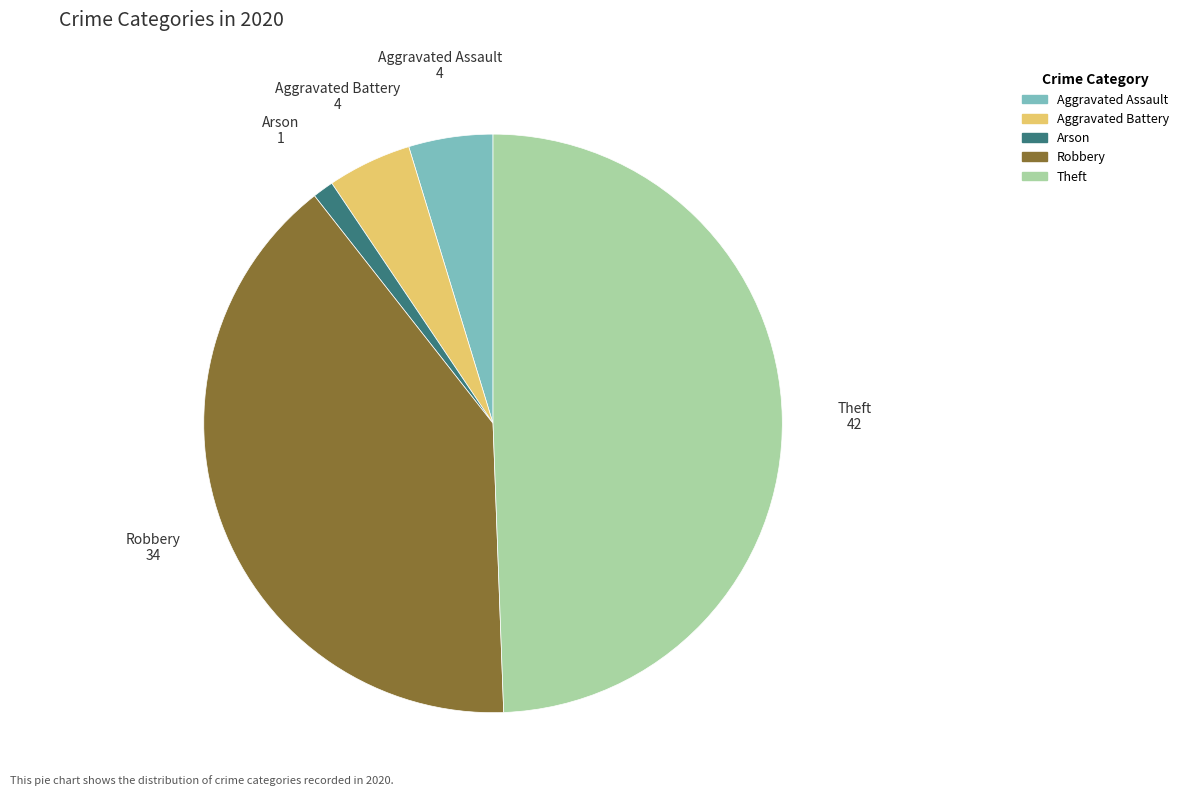

How many segments does this pie chart have?

5